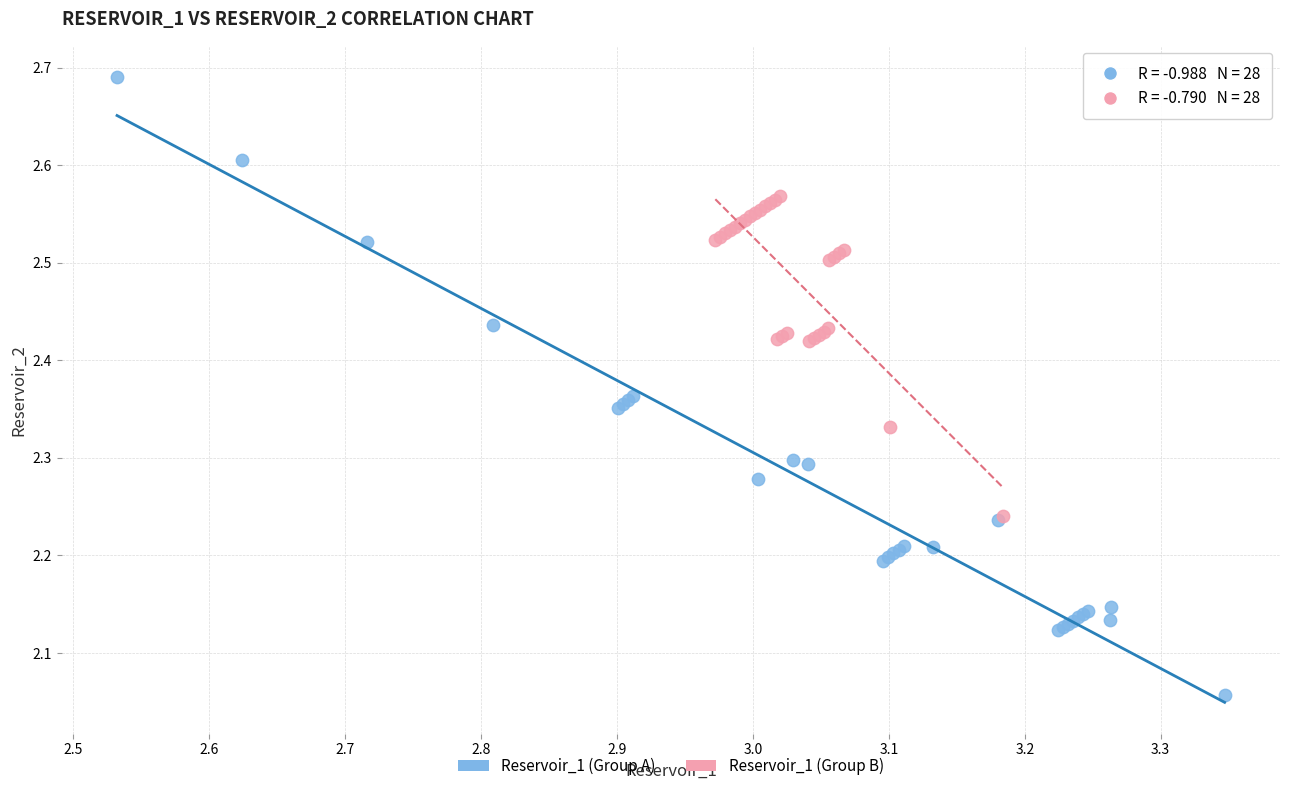

Which series contains the highest Y value?

Reservoir_1 (Group A)